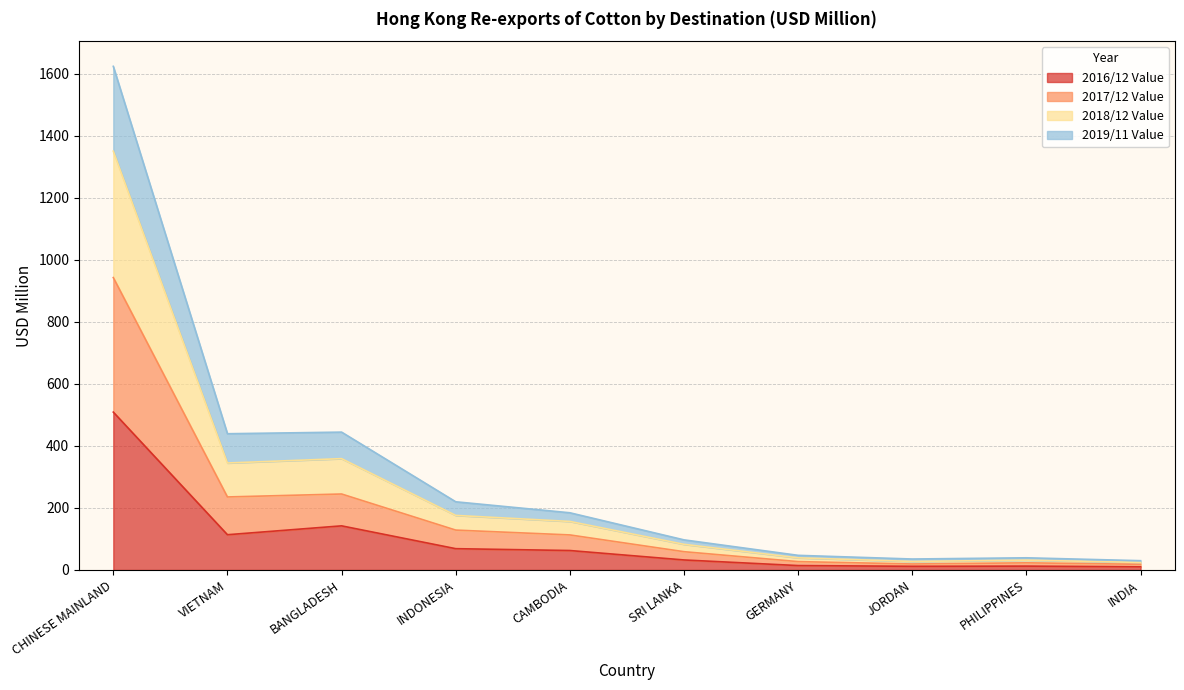

Is the value of 2016/12 Value at JORDAN greater than the value of 2019/11 Value at JORDAN?

No